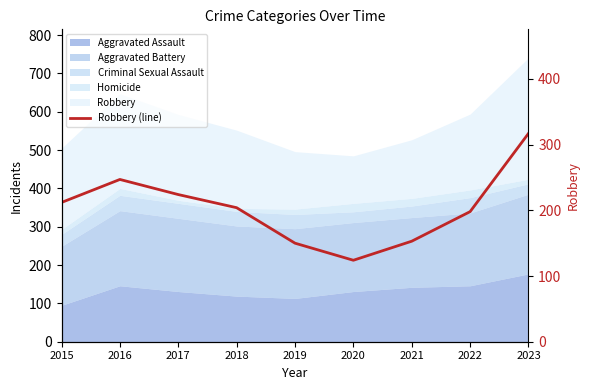

What is the sum of all values?

1829